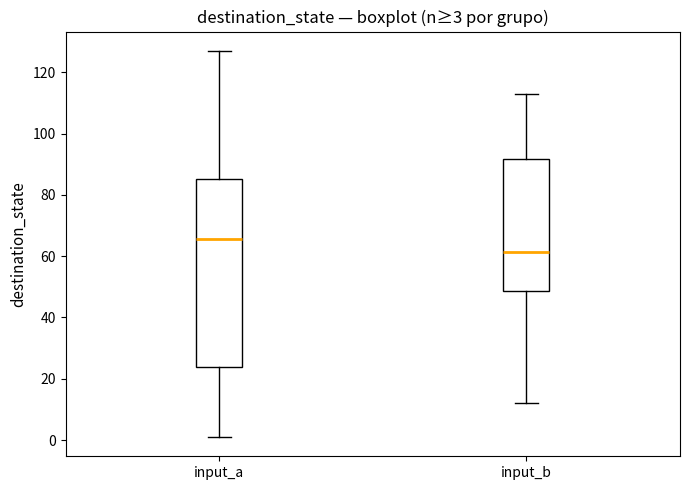

Which box's median line is the highest?

input_a